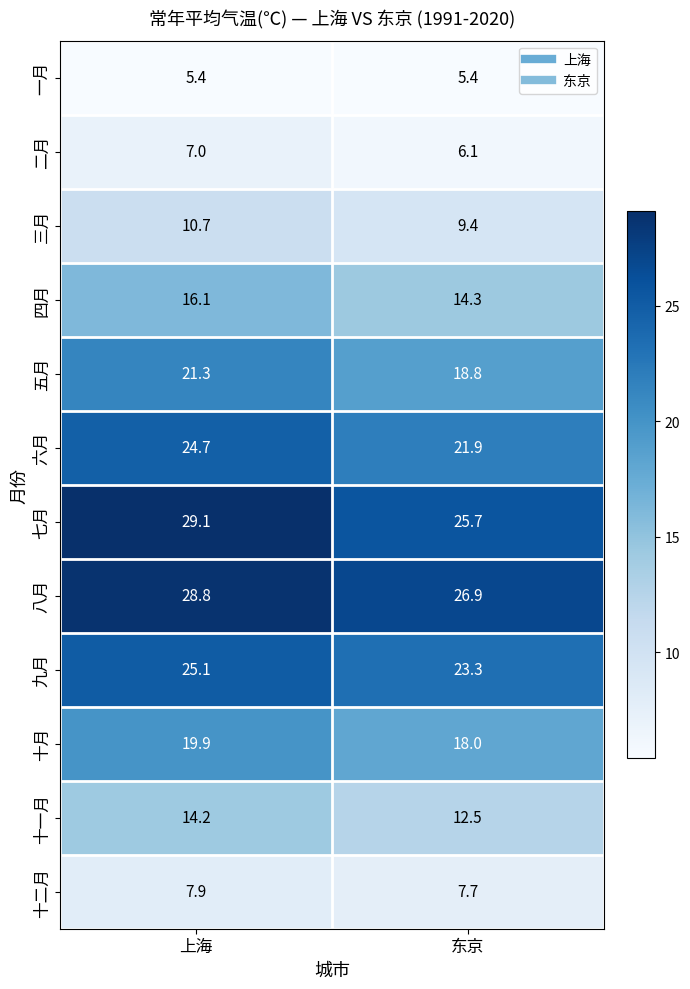

Count the number of data series in this chart.

12